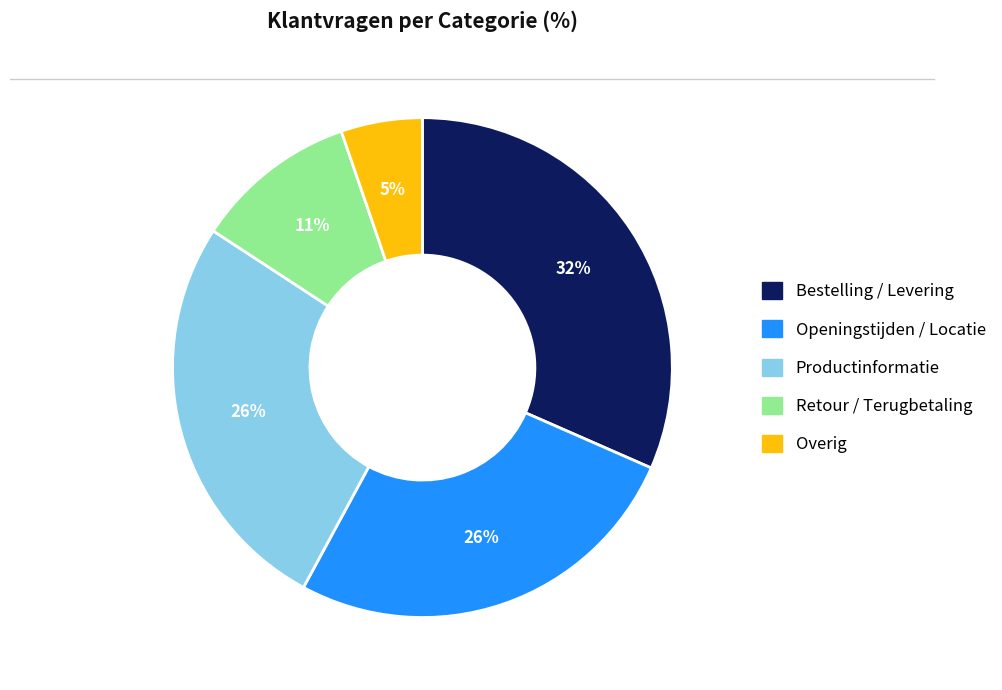

To the nearest percent, what is the average slice percentage?

20%